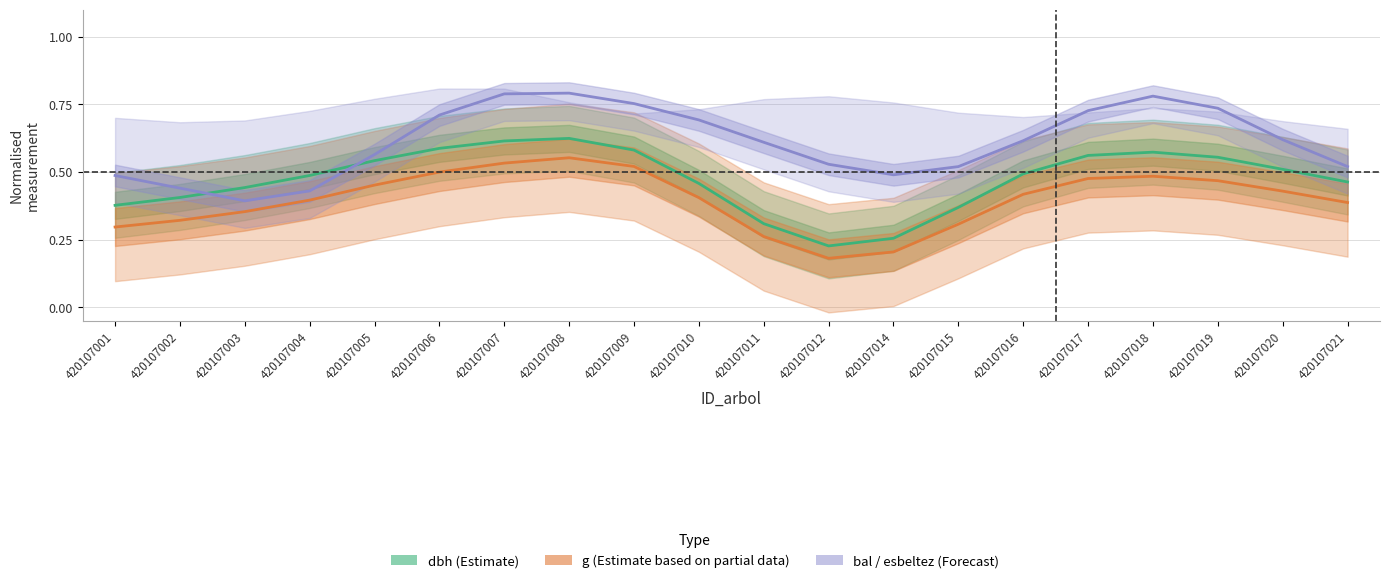

Which series has the widest spread of values?

bal (Forecast)